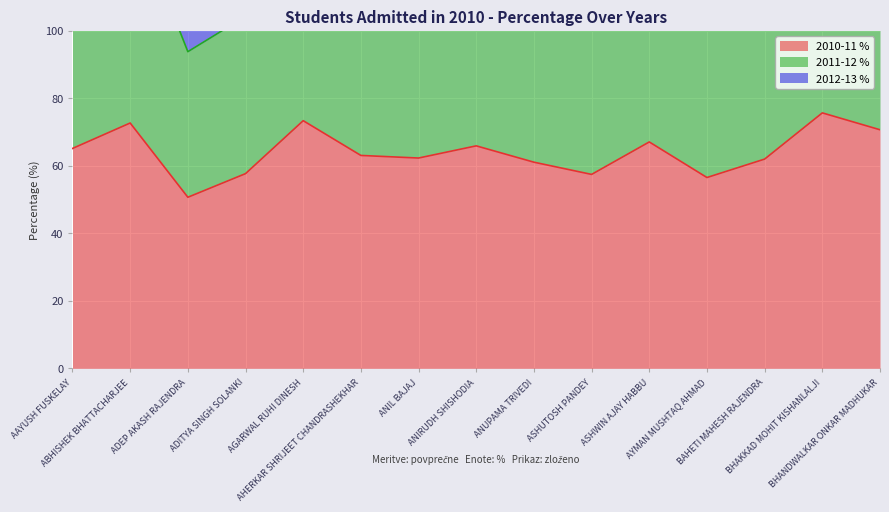

What is the lowest value of the 2010-11 % series?

50.7